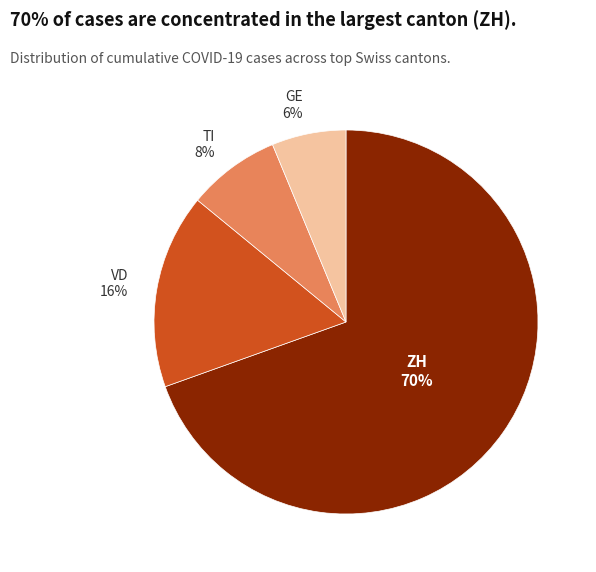

Which category has the biggest portion of the pie?

ZH